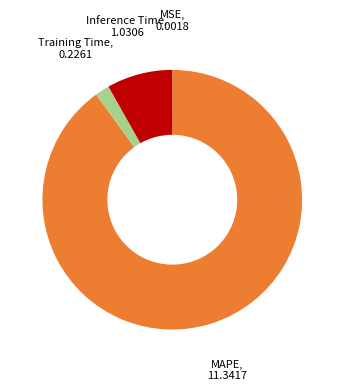

Does any single category account for the majority?

Yes